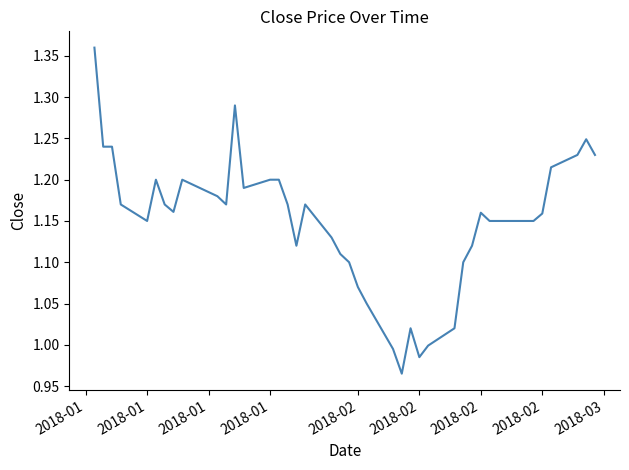

What is the difference between the maximum and minimum values?

0.4